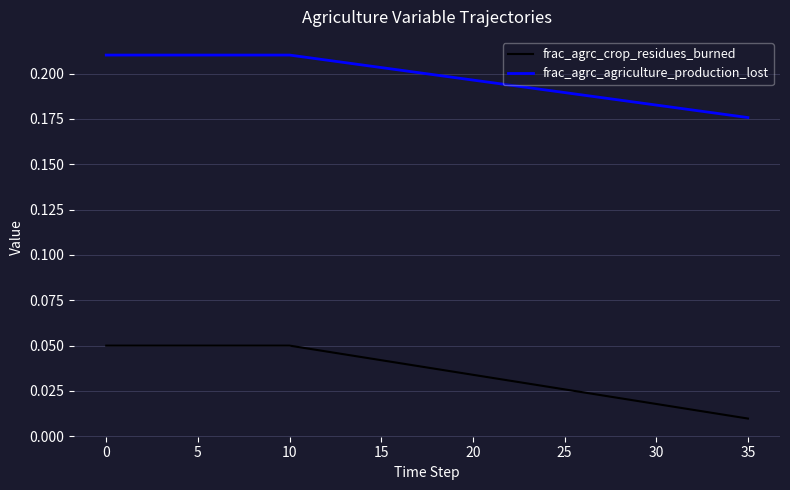

Which series has the largest range (max minus min)?

frac_agrc_crop_residues_burned